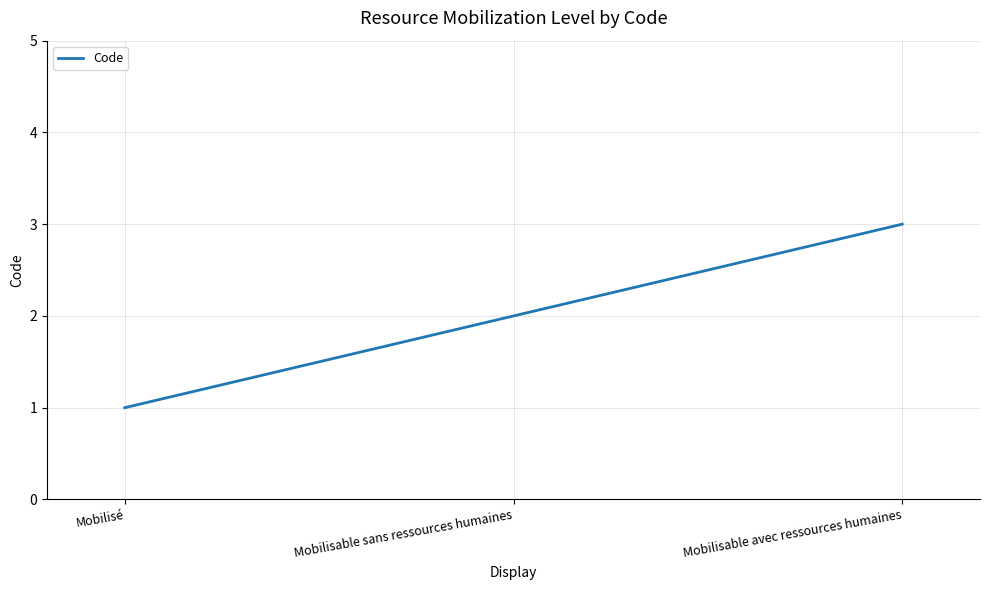

What is the greatest value displayed?

3